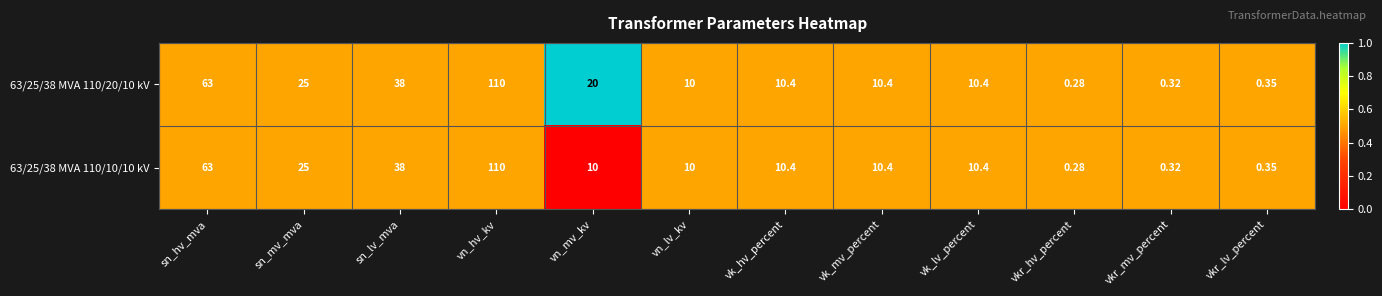

What is the maximum value shown in the chart?

110.0